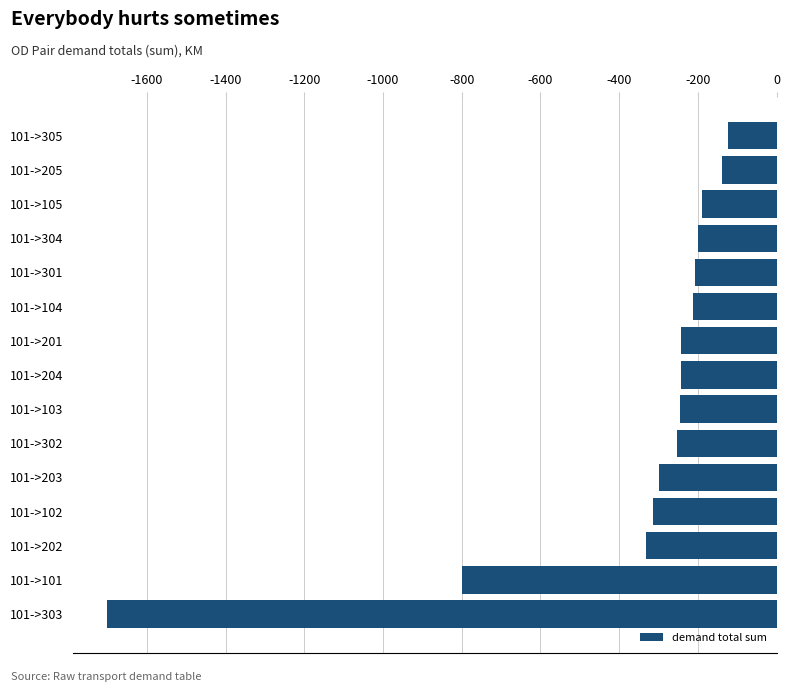

The value at 101->102 is -312.7. True or false?

True